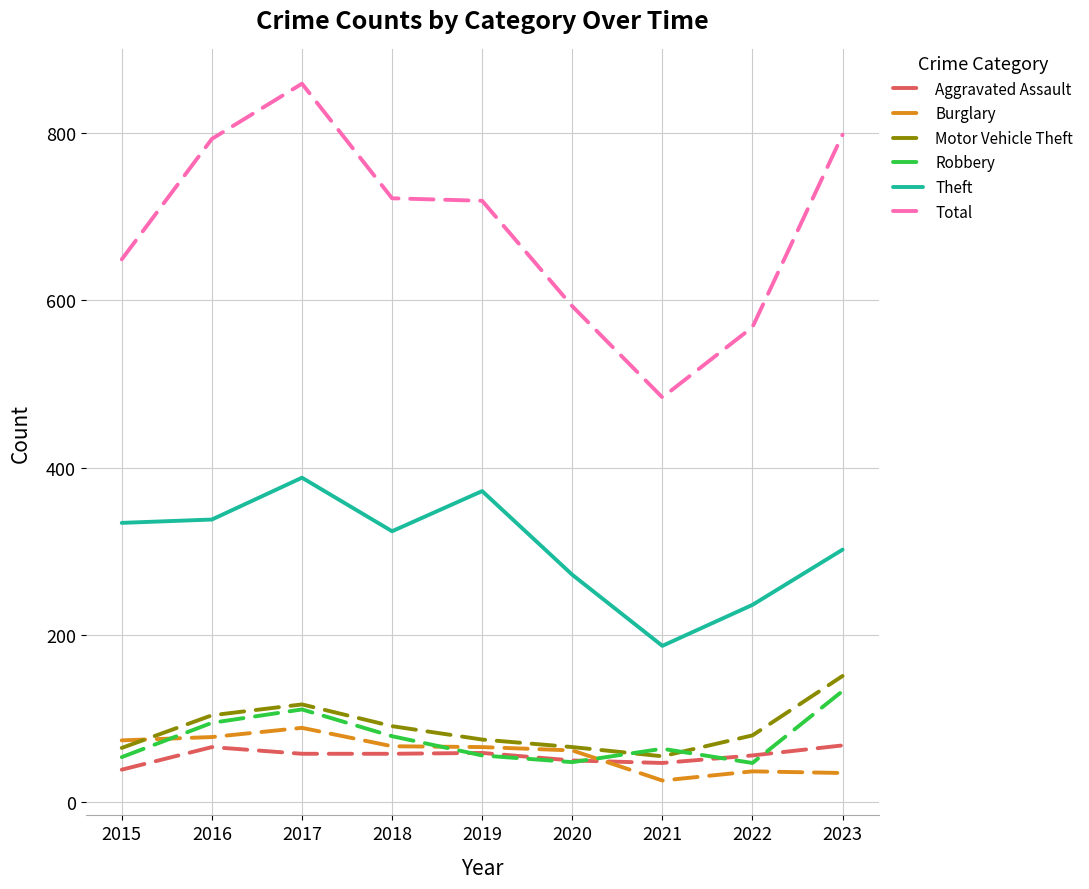

True or false: Total has a value of 593 at 2020.

True